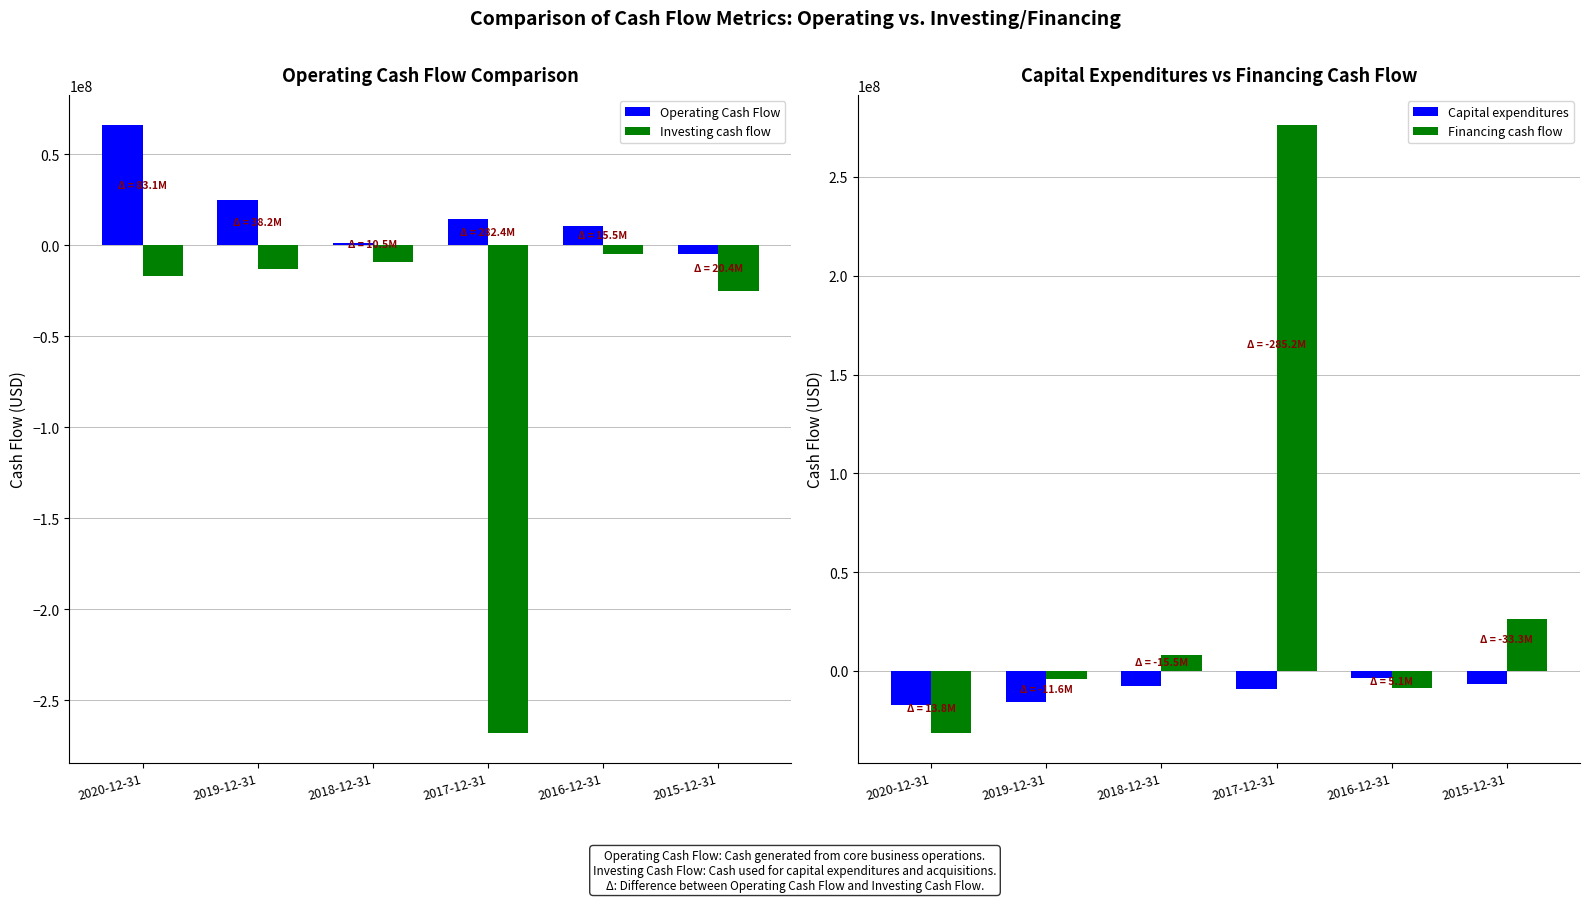

What is the label of the 2nd bar from the left?

2019-12-31